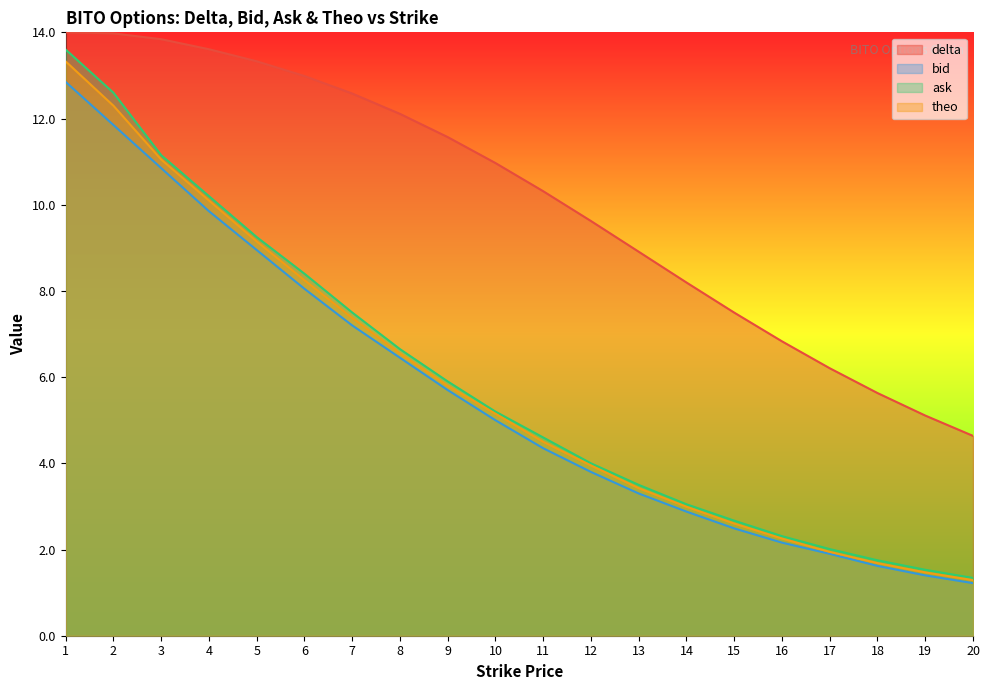

The value of bid at 1 is 12.8. True or false?

True